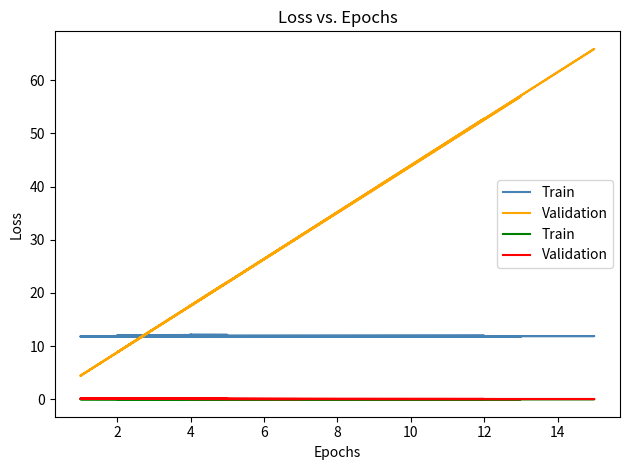

What is the sum of the Validation values at 12 and 6?

0.2